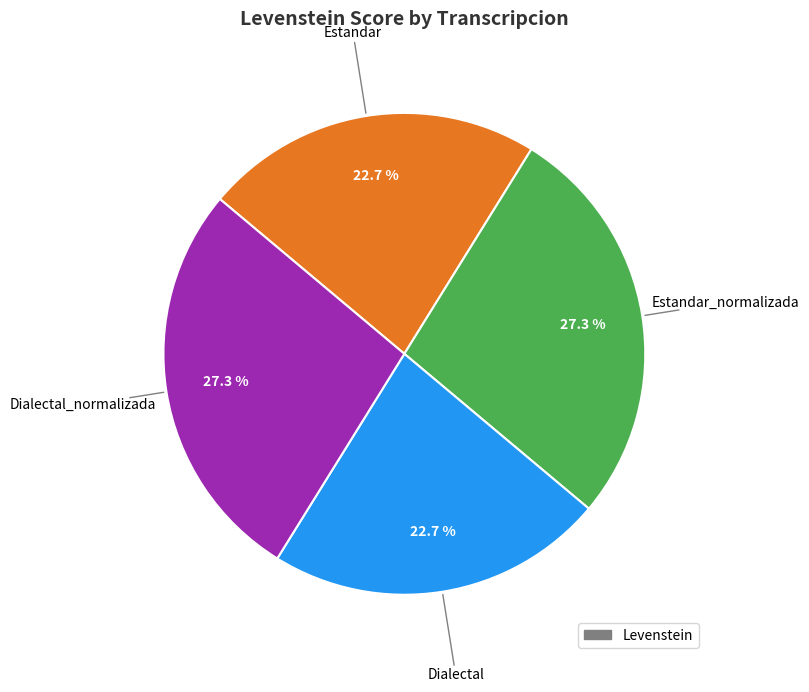

Is there a majority slice in this chart?

No